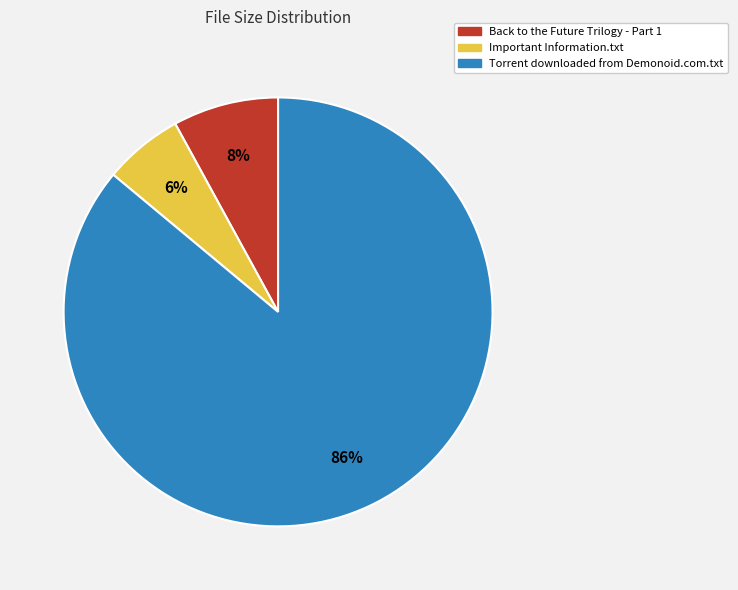

How many segments does this pie chart have?

3